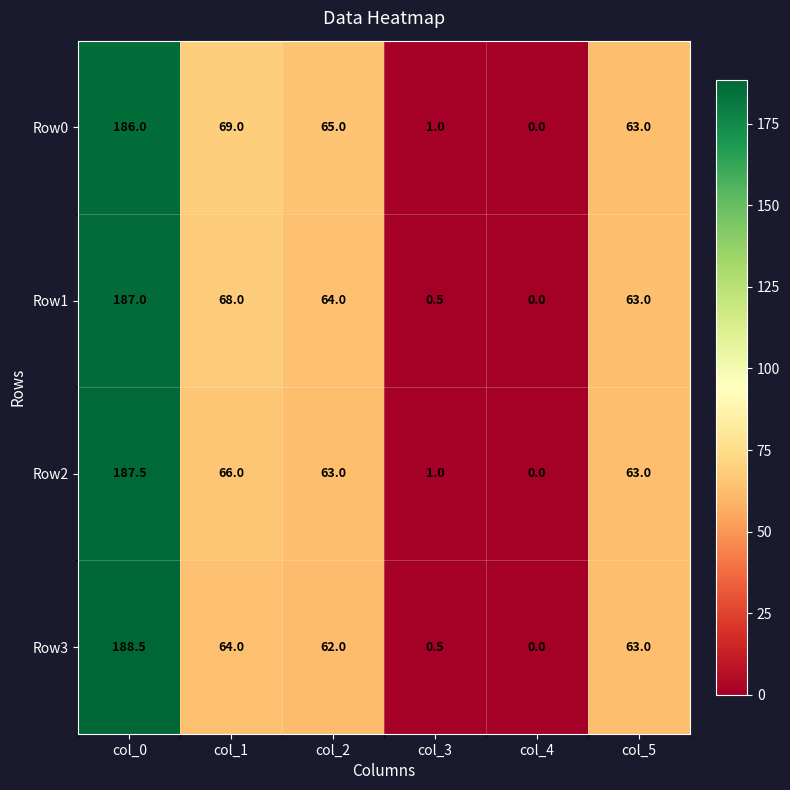

Where is Row0 nearest to the value 93?

col_1